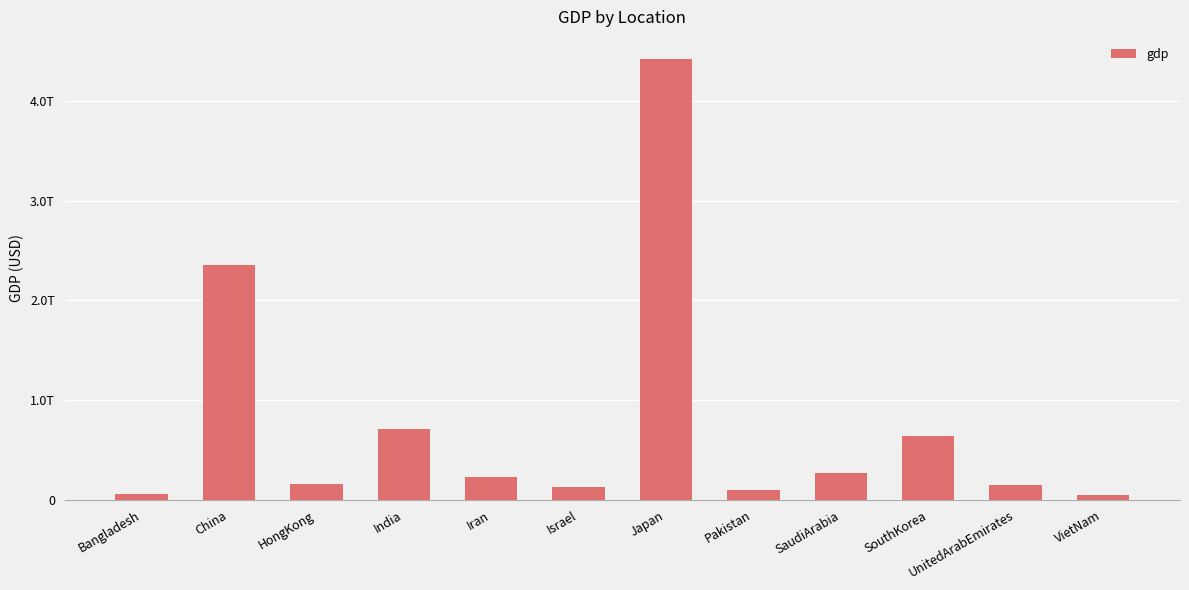

What is the change in value from Iran to VietNam?

-175628615905.4